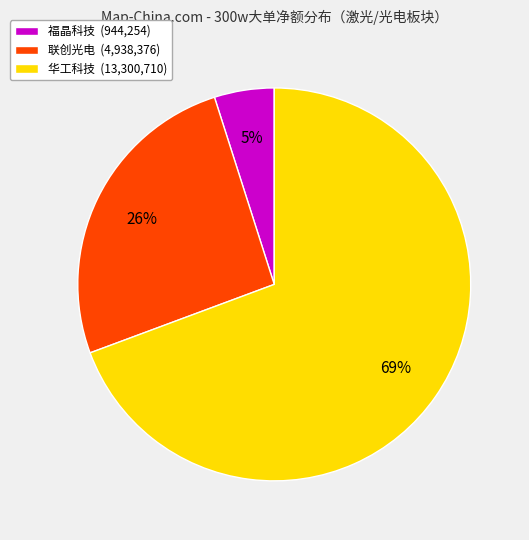

Combined, do 联创光电 (4,938,376) and 华工科技 (13,300,710) account for over 50%?

Yes